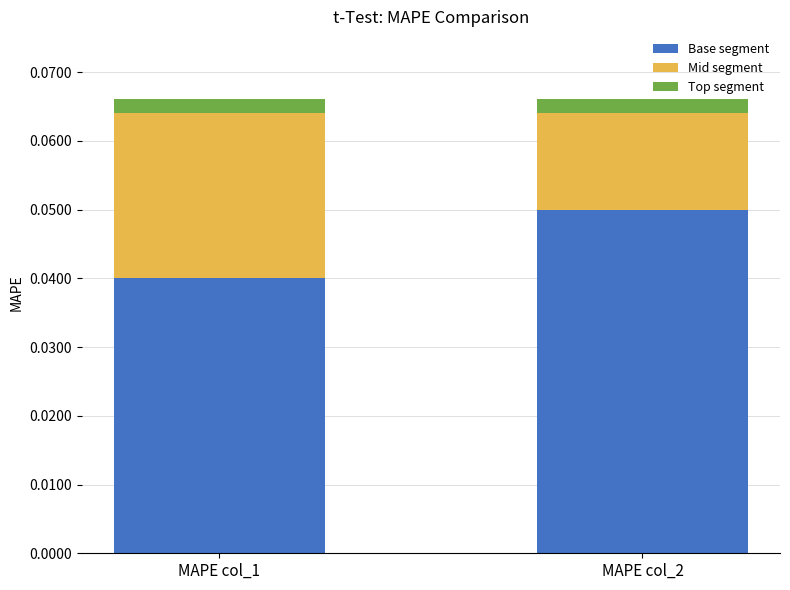

List the labels in order of Base segment value, smallest first.

MAPE col_1, MAPE col_2